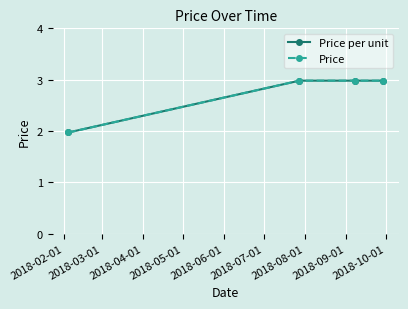

Is this an area chart (filled region under the line)?

No